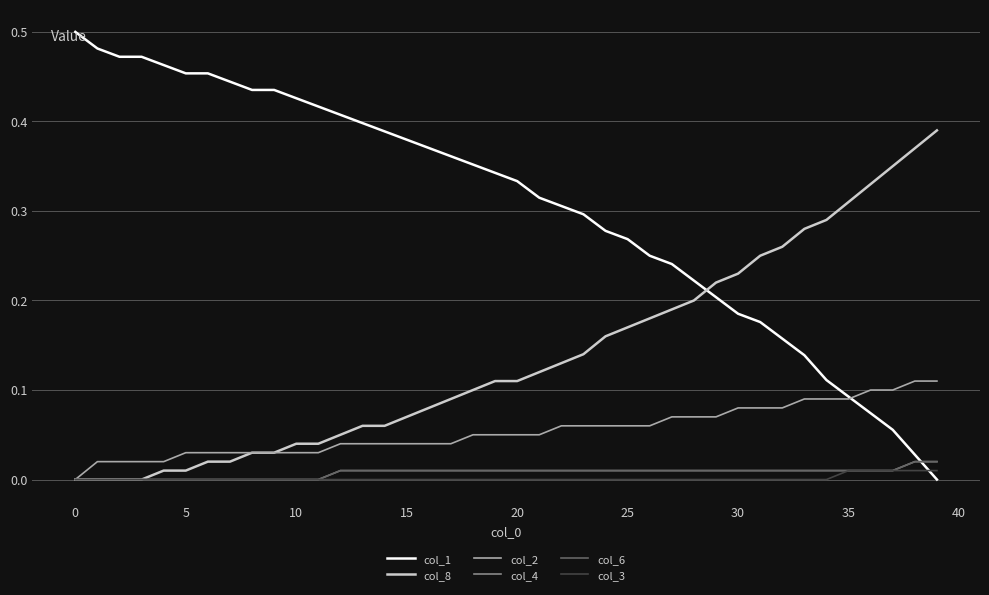

Does the chart have visible grid lines?

Yes